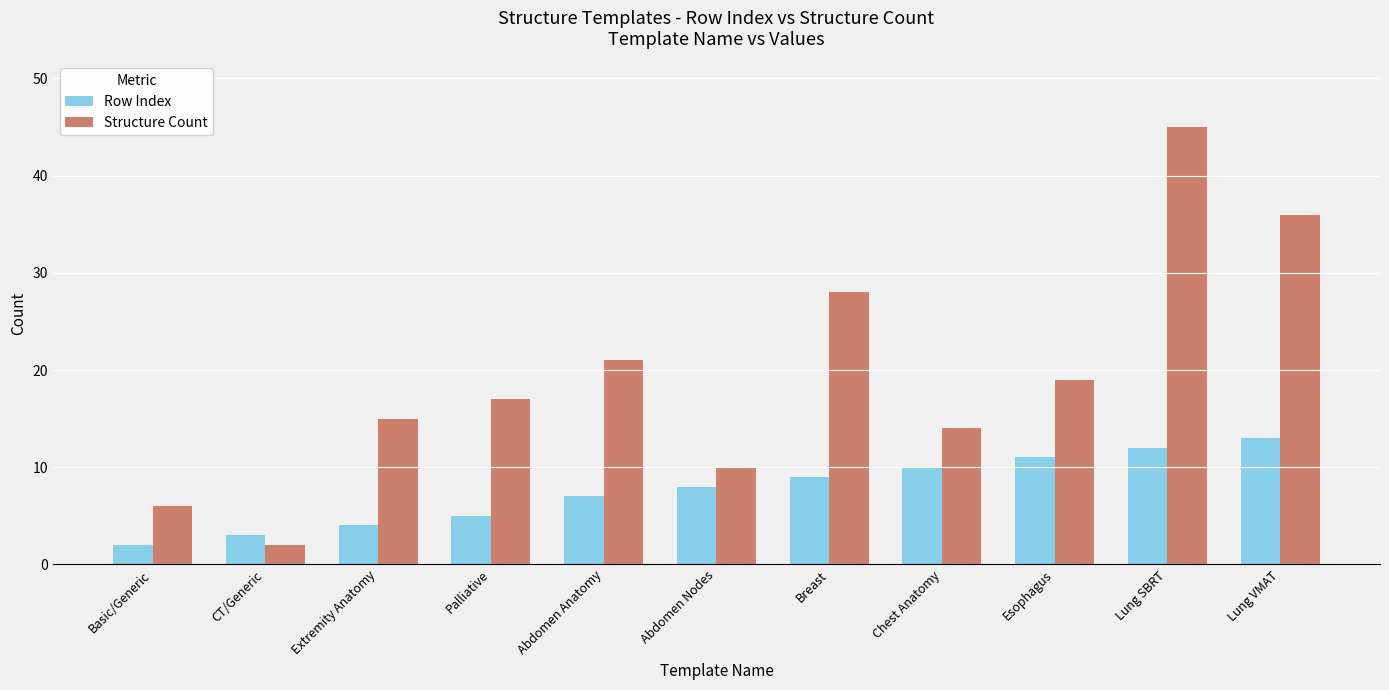

What is the average value of the Row Index series?

8